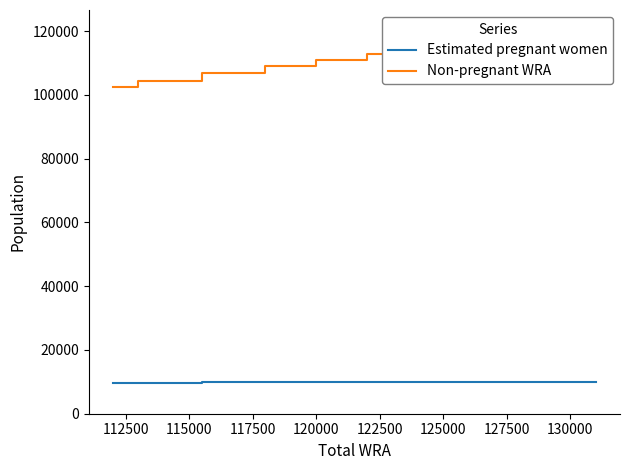

What is the lowest value of the Estimated pregnant women series?

9567.3